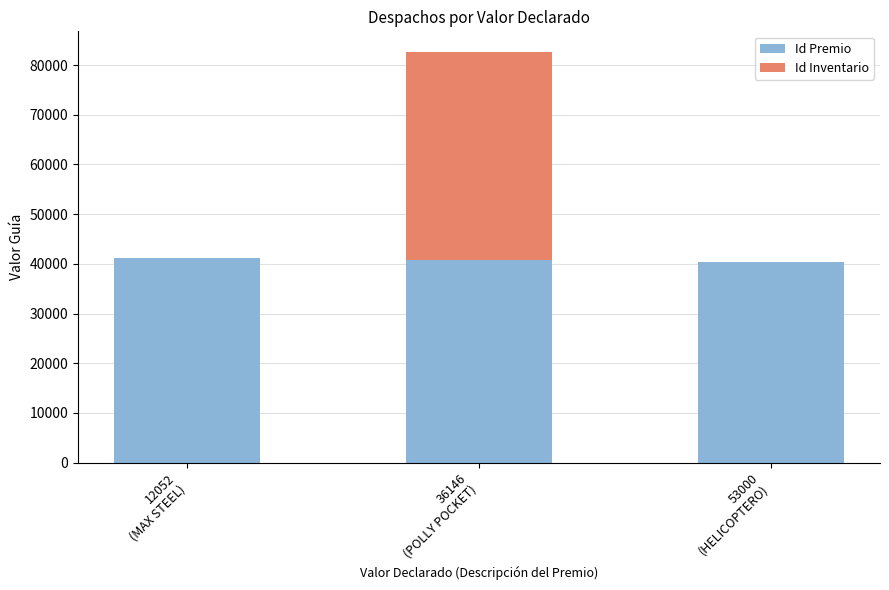

What is the maximum value for Id Premio?

41151